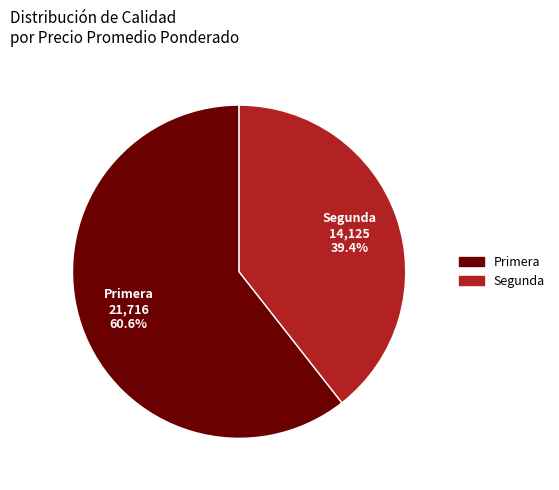

Which slice represents more than half of the pie?

Primera